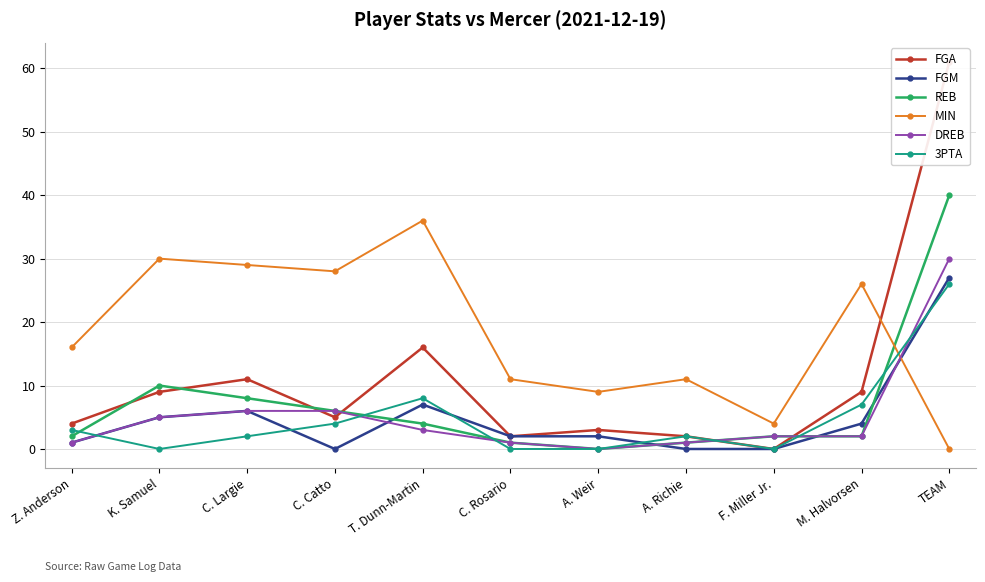

At which label is MIN closest to 18?

Z. Anderson